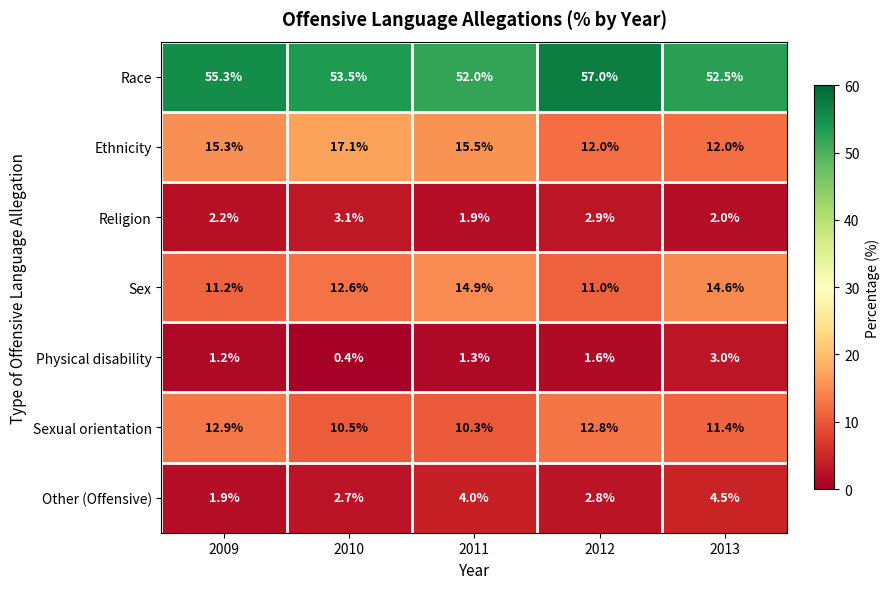

What is the difference between the highest and lowest values at 2011?

50.7